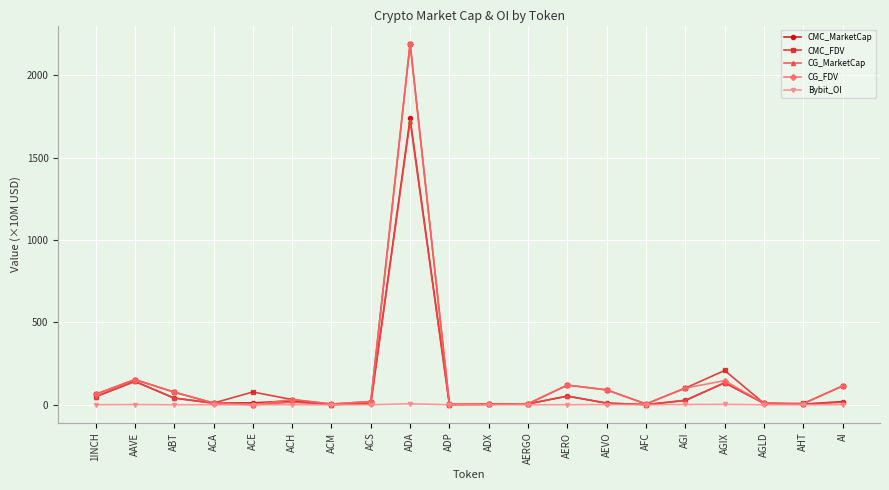

What is the total value across all series at ADA?

7848.5